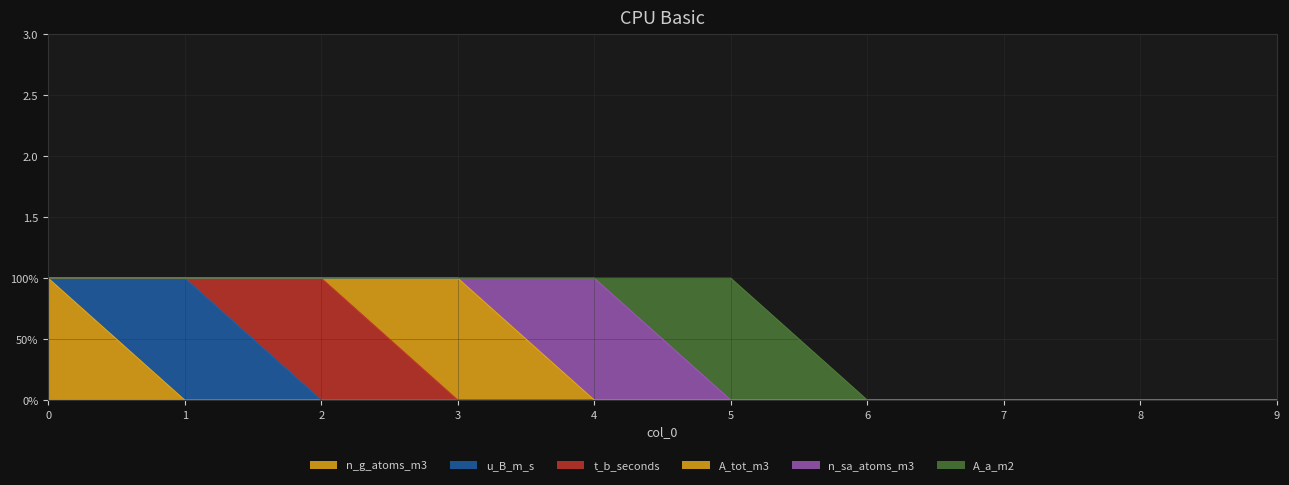

What is the spread (max minus min) of values at 2?

1